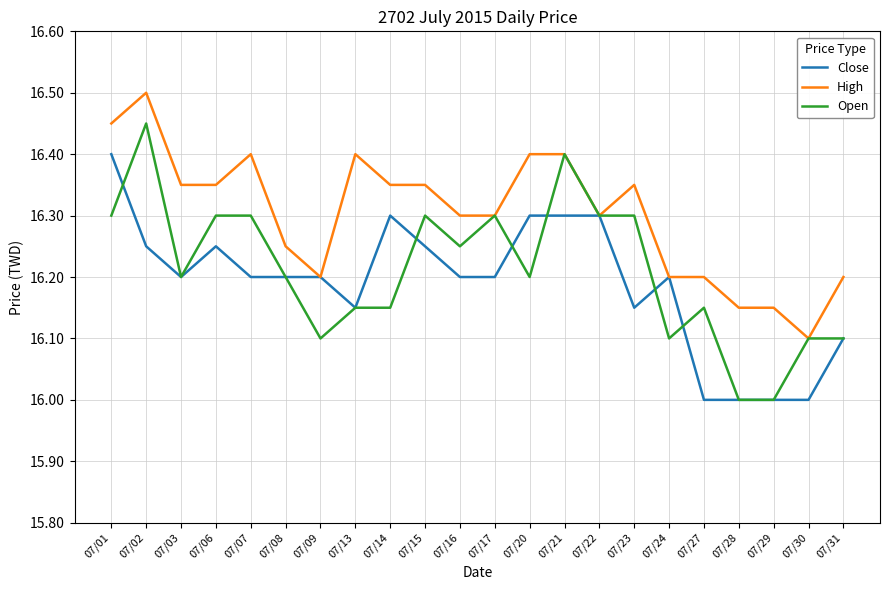

How many lines are shown in the chart?

3